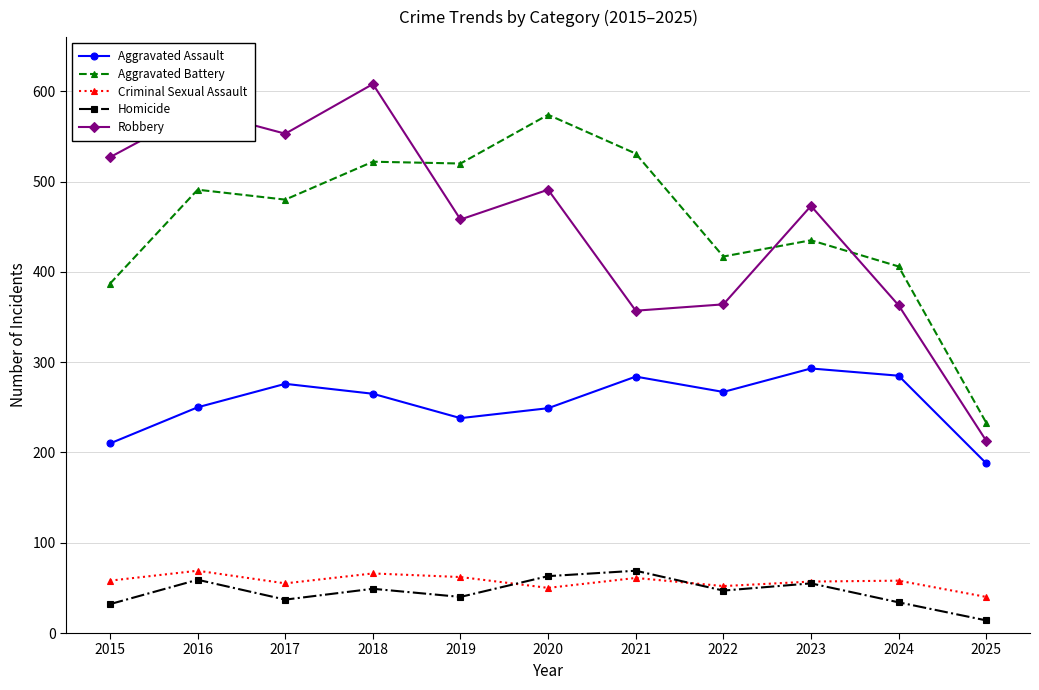

Which category has the highest value in the Homicide series?

2021